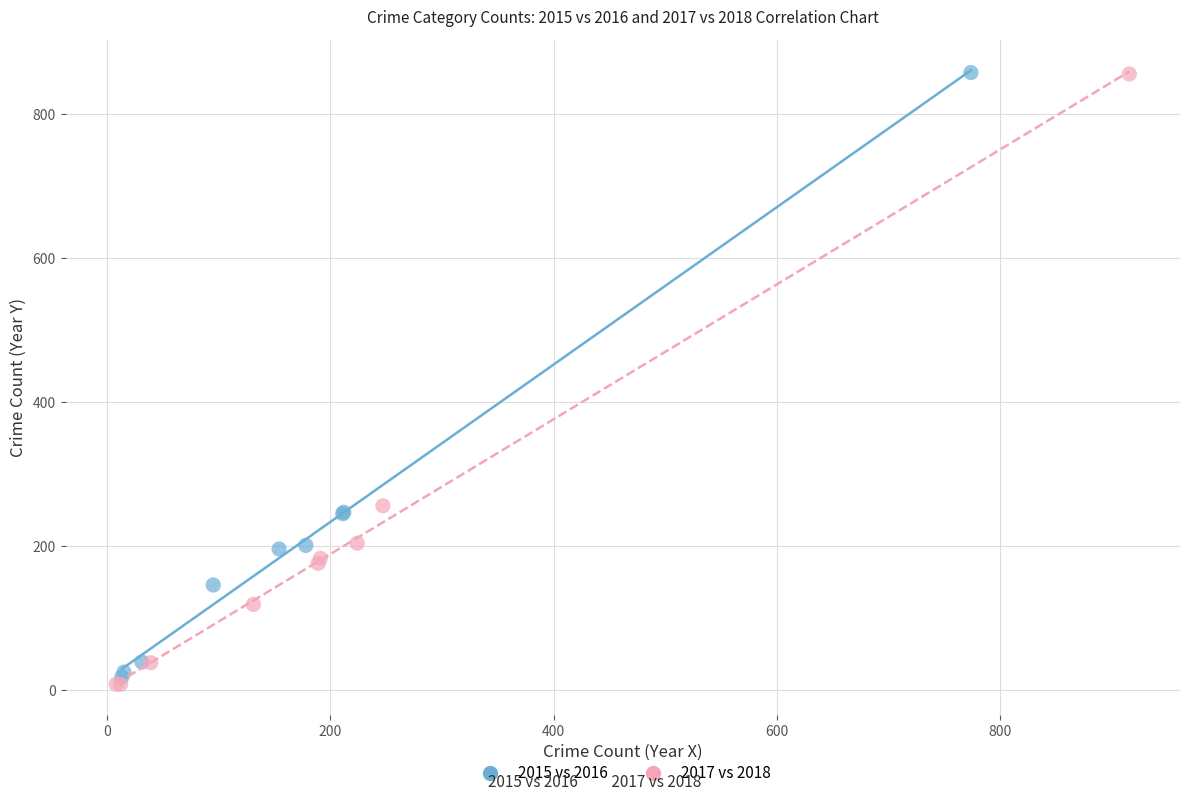

Which series has the widest spread of Y values?

2017 vs 2018